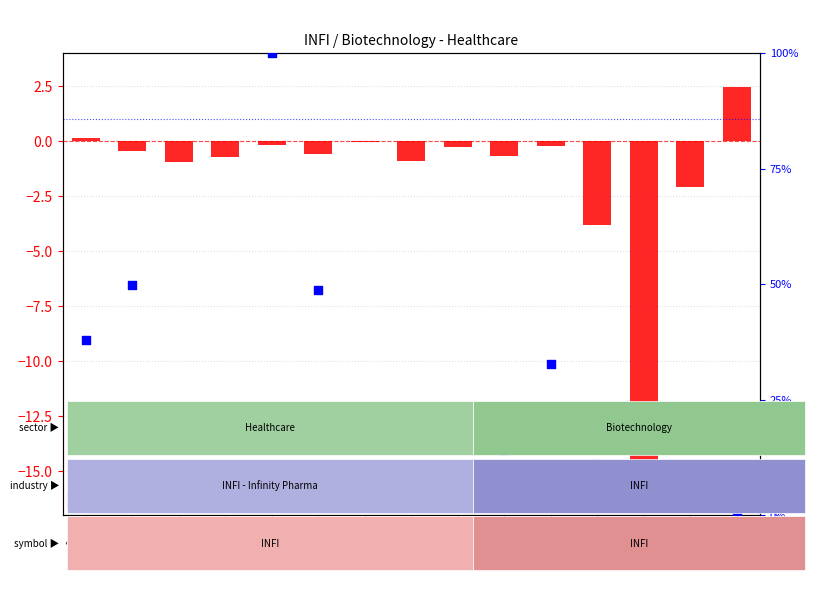

At how many categories does at least one series exceed 90?

1